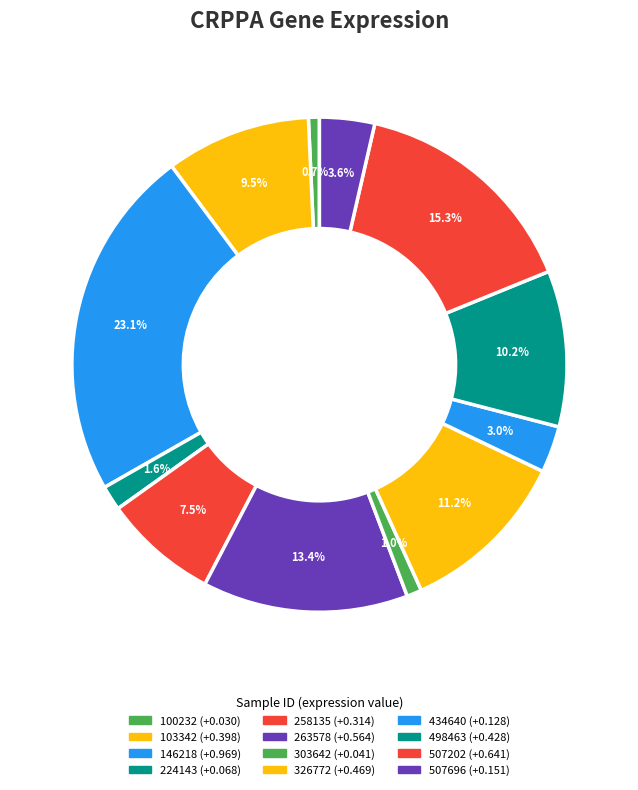

How many slices are in this pie chart?

12